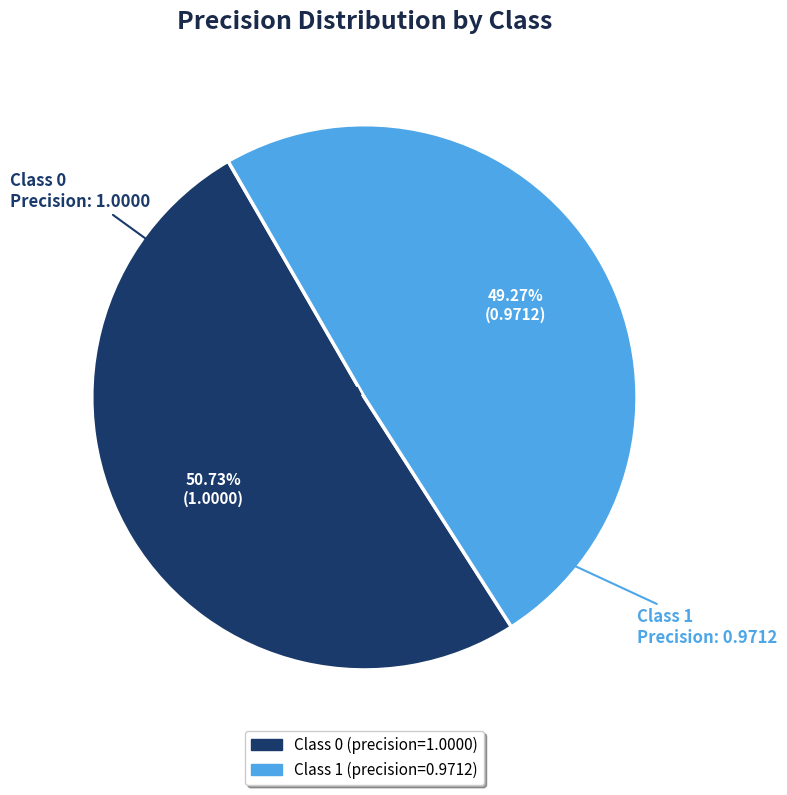

Is there a majority slice in this chart?

Yes